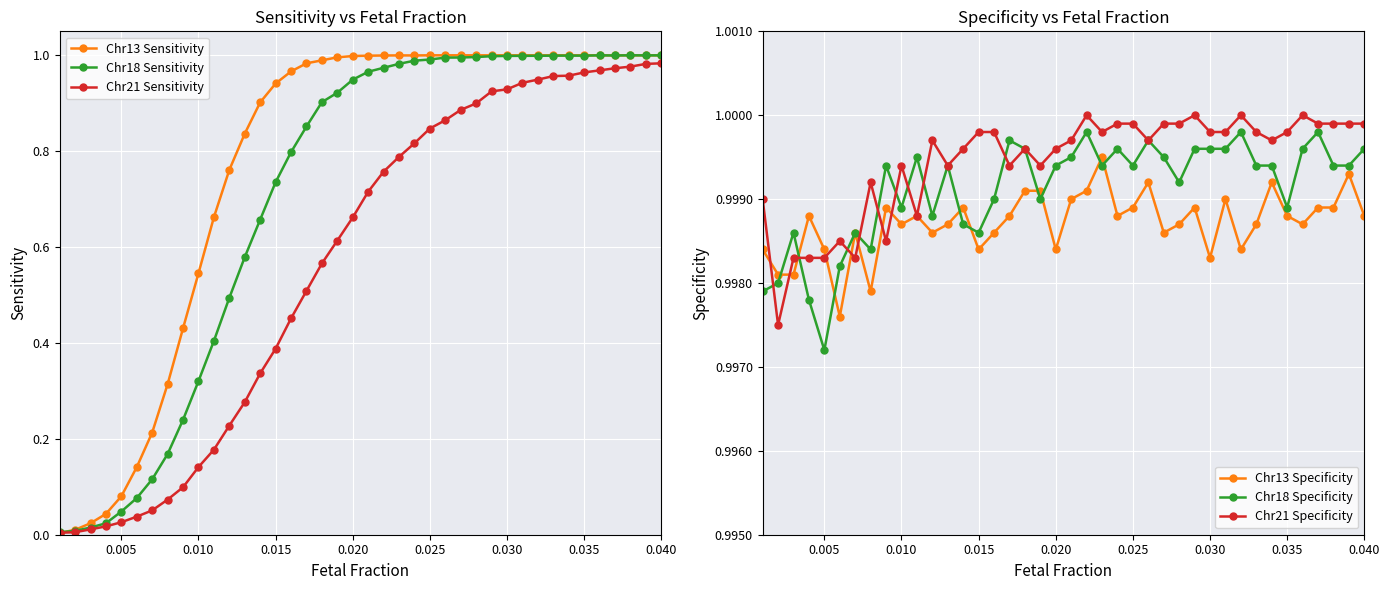

Is this an area chart (filled region under the line)?

No